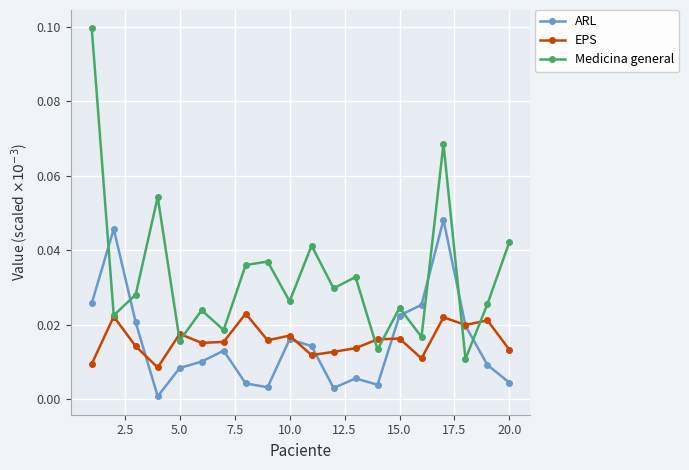

Which series has the largest range (max minus min)?

Medicina general